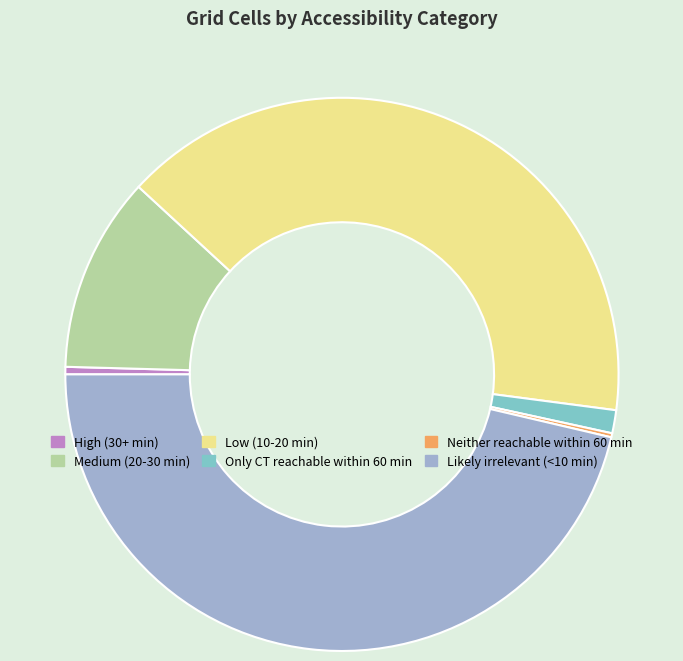

Which category has the biggest portion of the pie?

Likely irrelevant (<10 min)